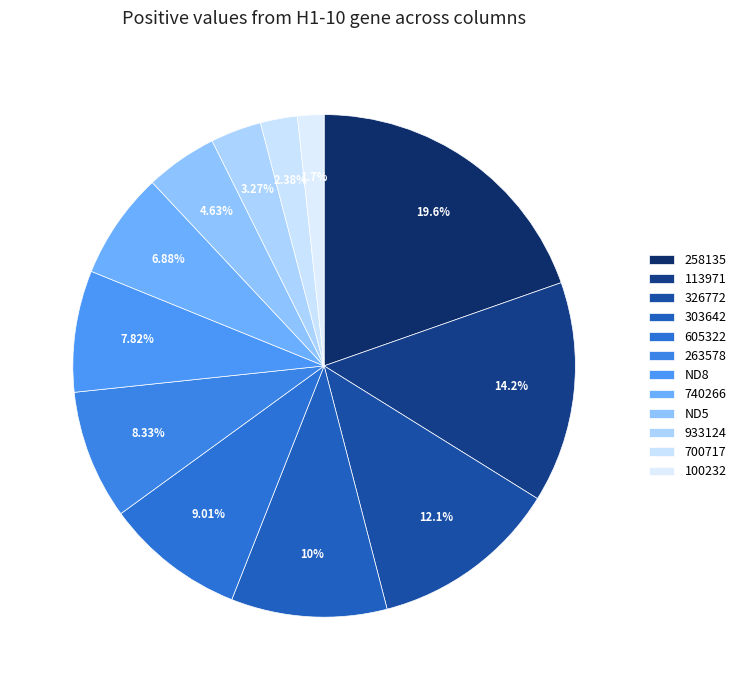

True or false: 303642 accounts for 18% of the total.

False